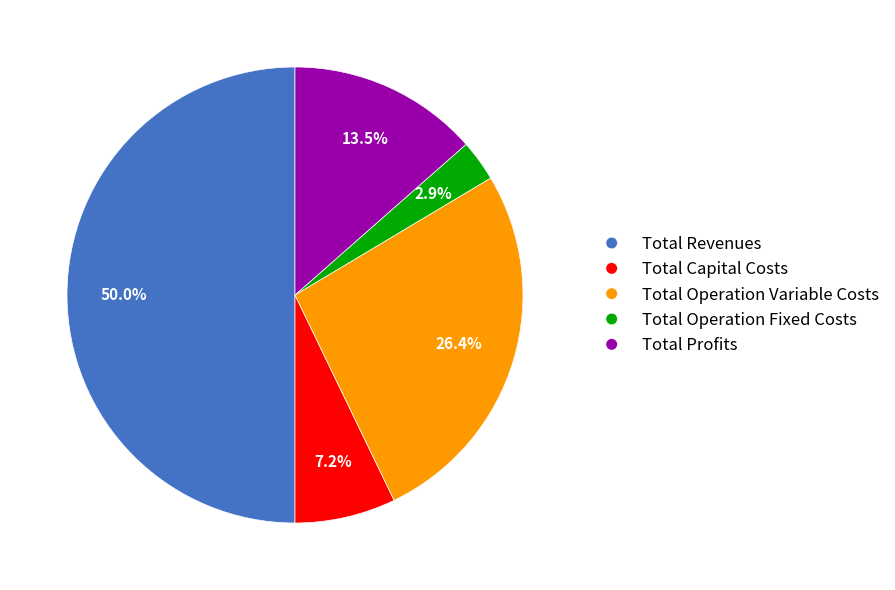

What percentage is the Total Revenues slice, to the nearest percent?

50%